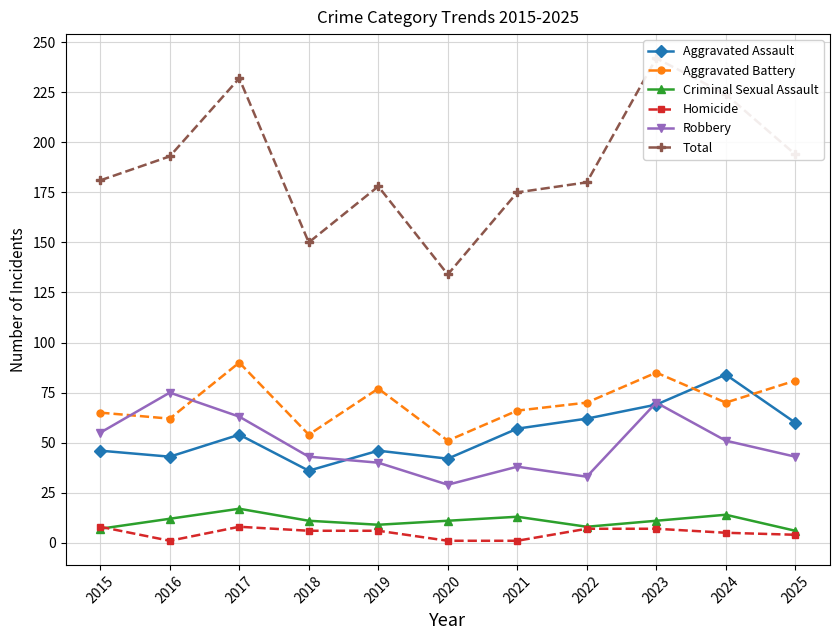

Is the value of Homicide at 2019 greater than the value of Aggravated Battery at 2023?

No